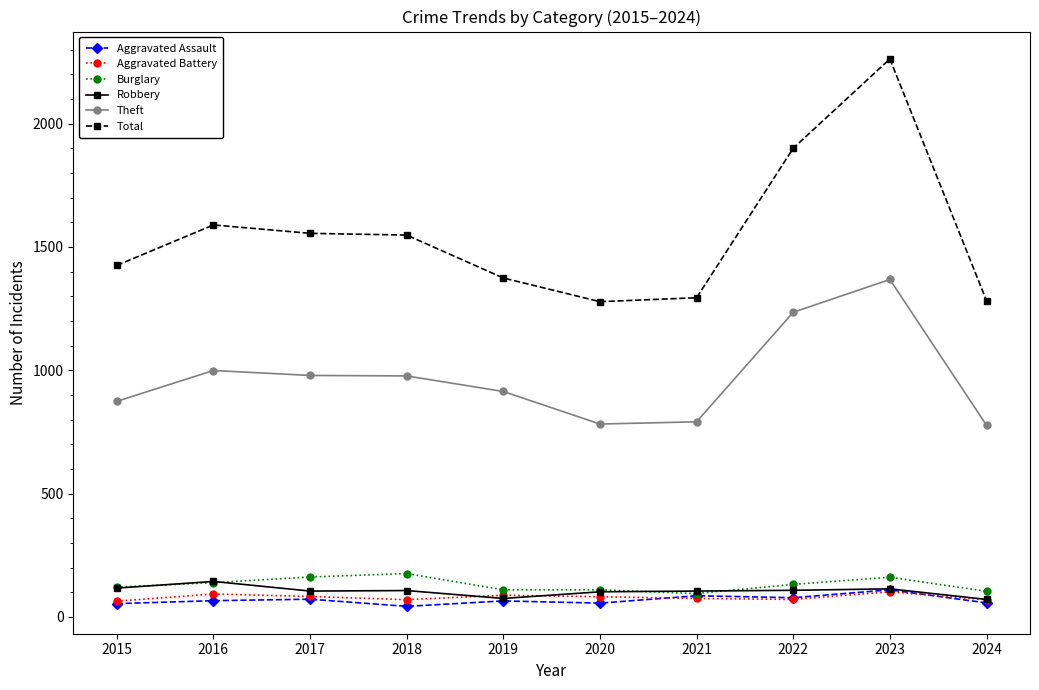

True or false: Burglary and Total intersect in this chart.

False